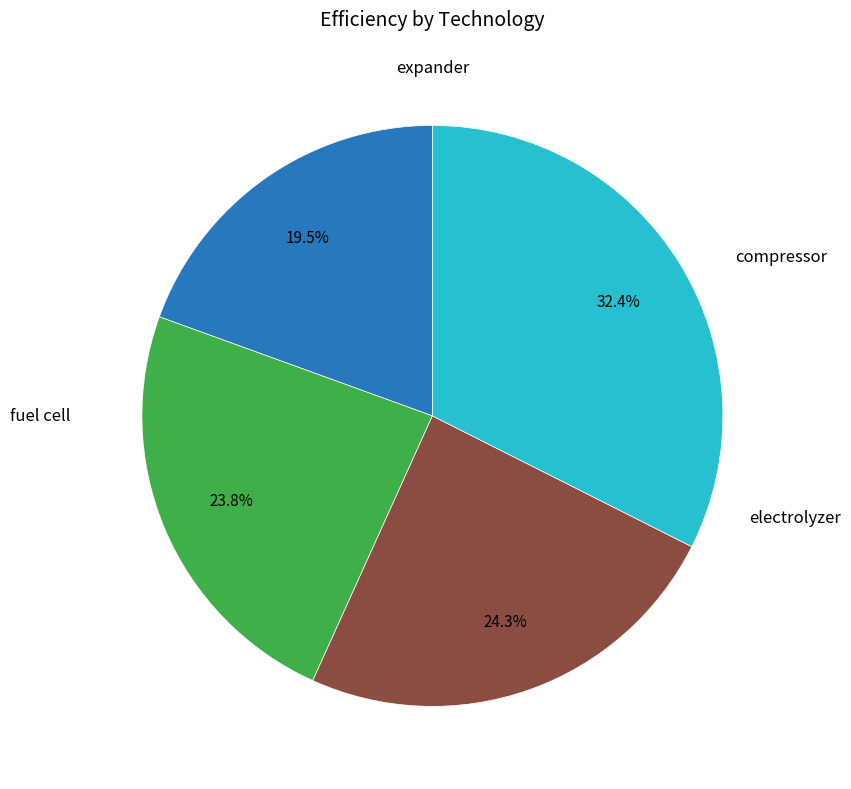

Combined, do compressor and fuel cell account for over 50%?

No